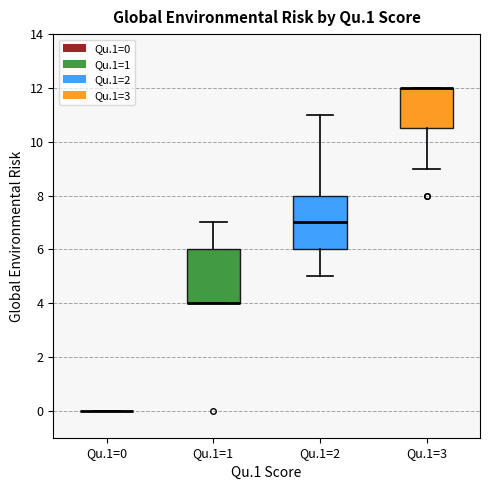

Where does the lower whisker of the box for Qu.1=2 end on the y-axis? The values are not printed on the chart, so give them approximately, as read against the axis.

5.0